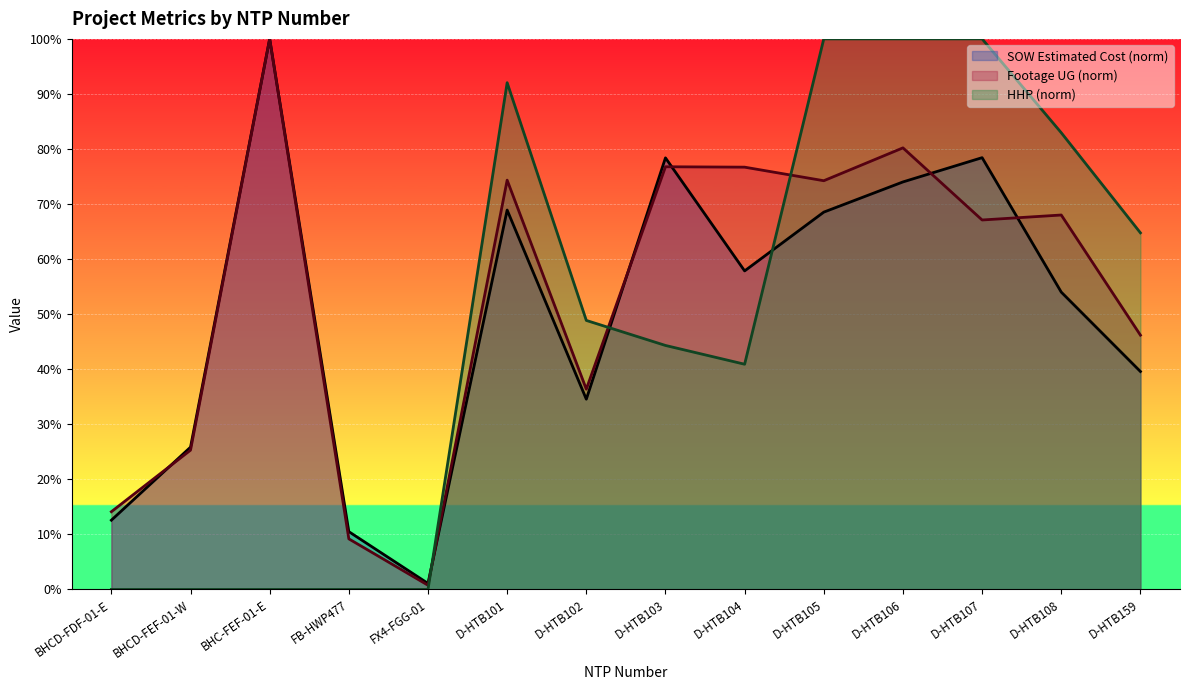

How many values in HHP are above zero?

9